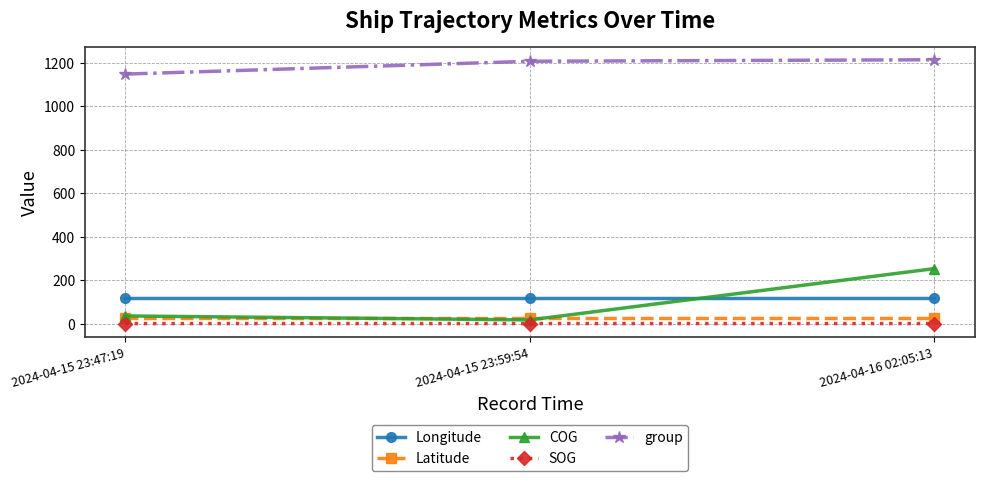

What is the minimum value for COG?

16.8